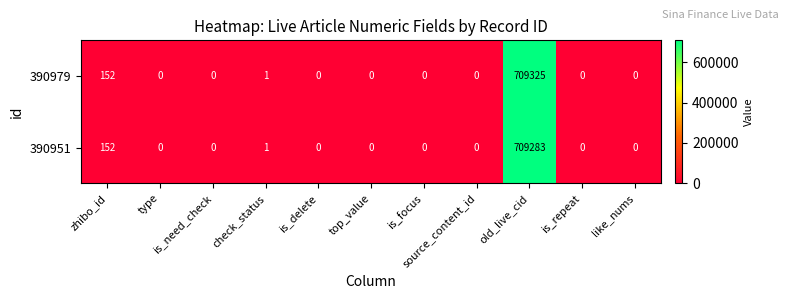

What is the average value of the 390951 series?

64494